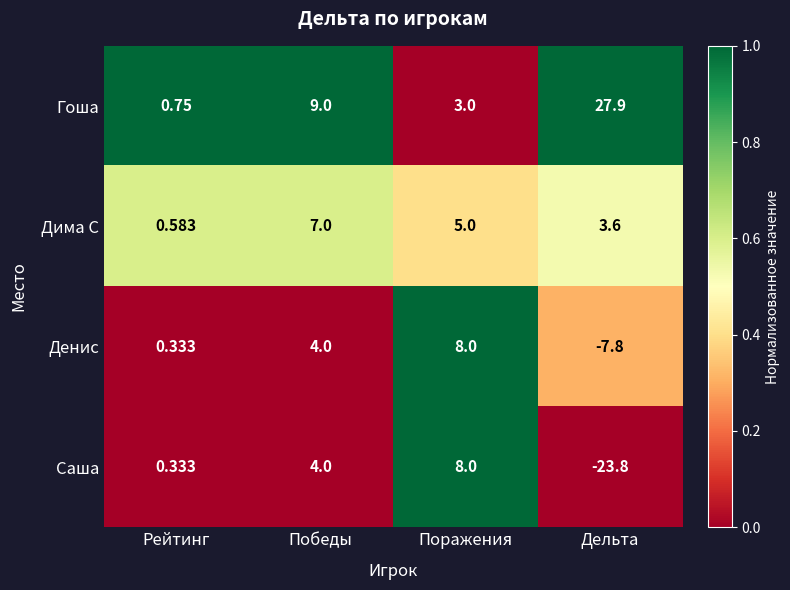

List the series in order of their overall mean, lowest first.

Саша, Денис, Дима С, Гоша